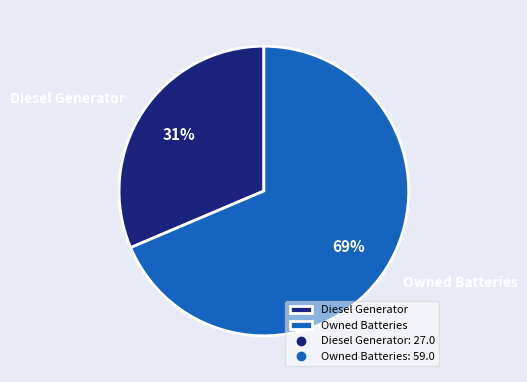

How many slices are in this pie chart?

2